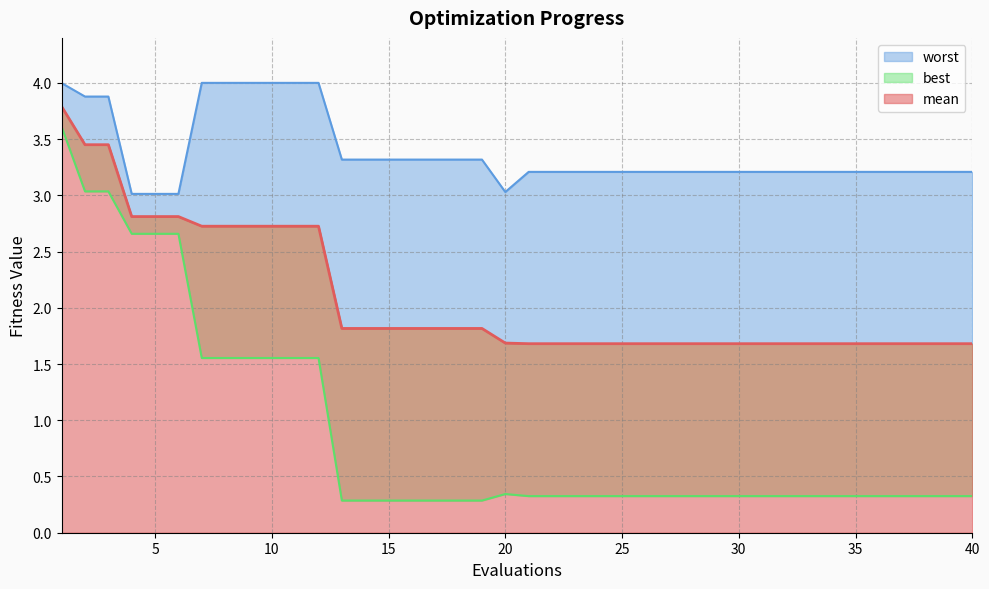

What is the maximum value shown in the chart?

4.0